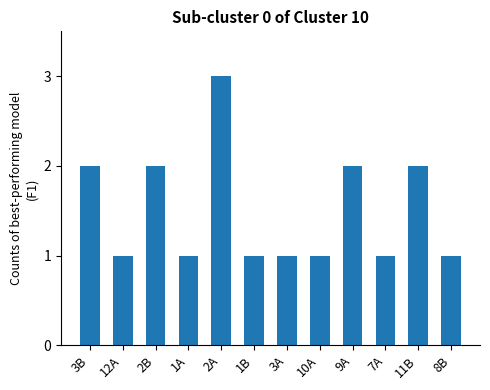

What is the average value?

2